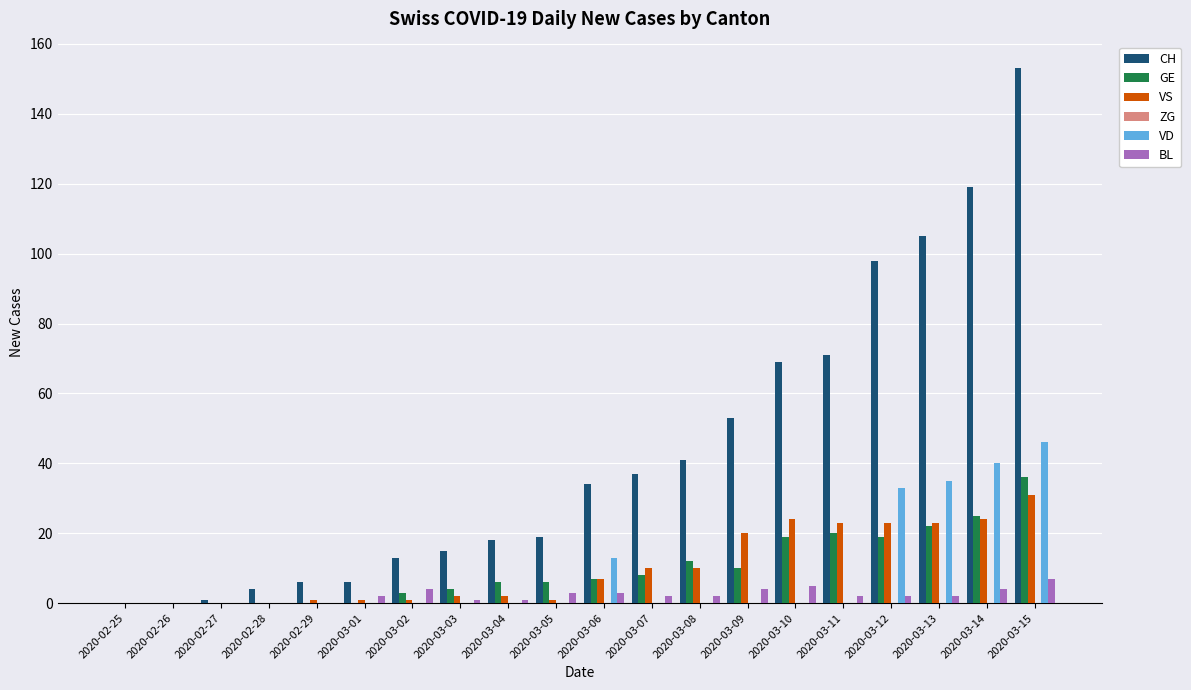

Between 2020-02-25 and 2020-03-03, which series saw the biggest shift?

CH